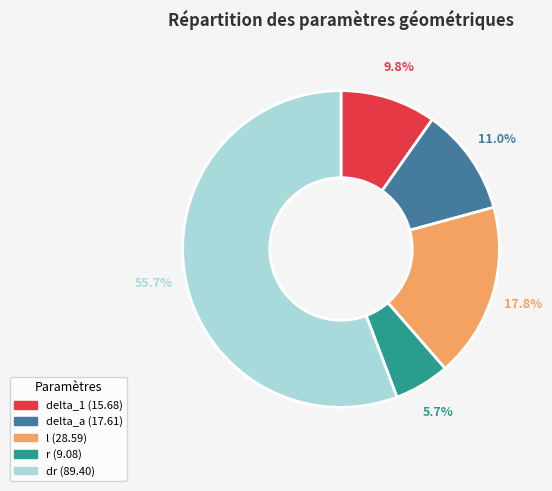

What percentage do delta_1 and dr together represent?

65.5%